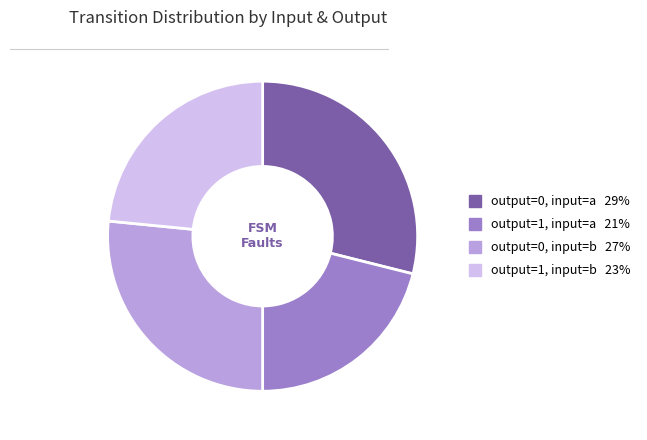

Approximately how many times larger is the value at output=0, input=a compared to output=0, input=b?

1.1